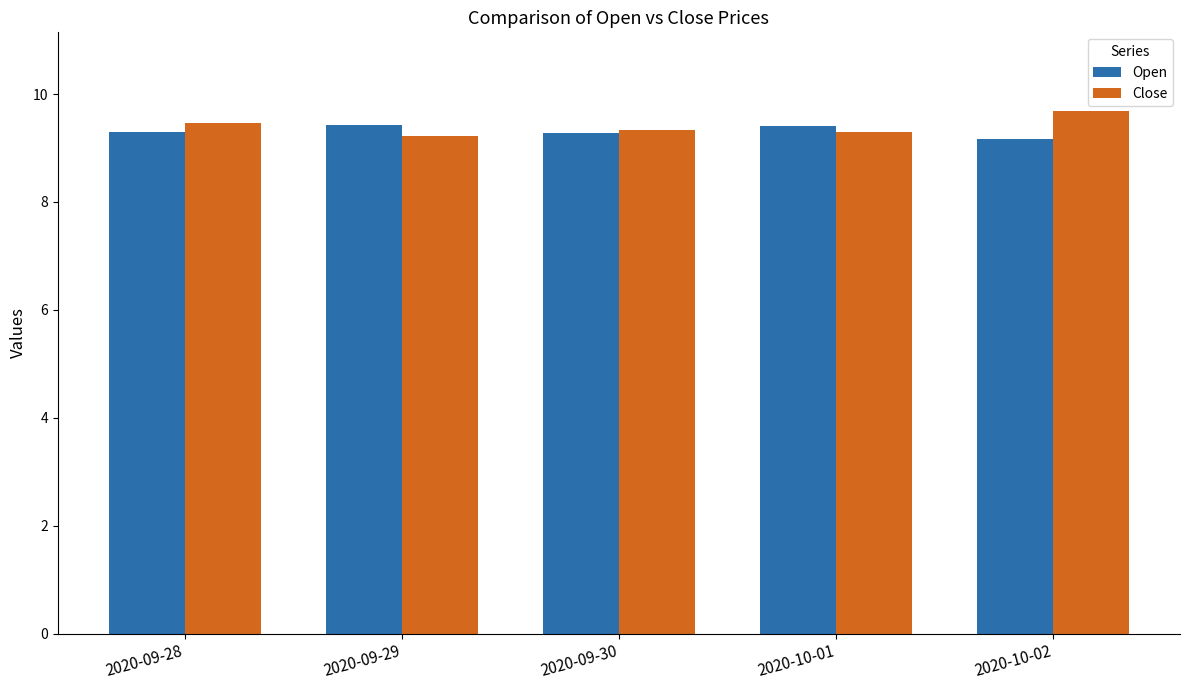

Does the chart contain any negative values?

No